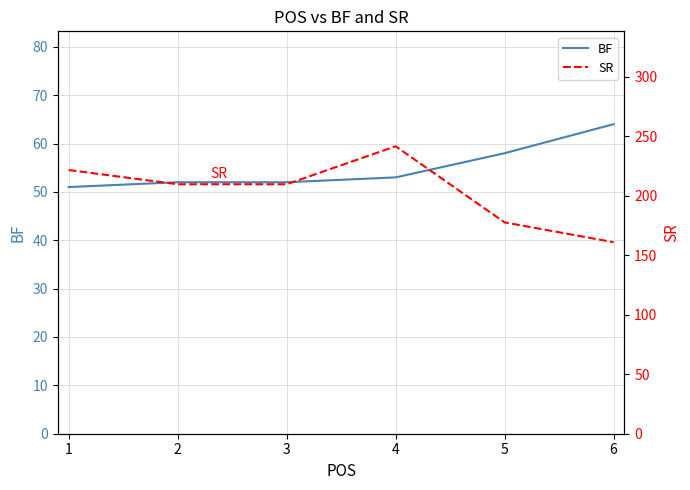

Between 5 and 1, which is larger?

5